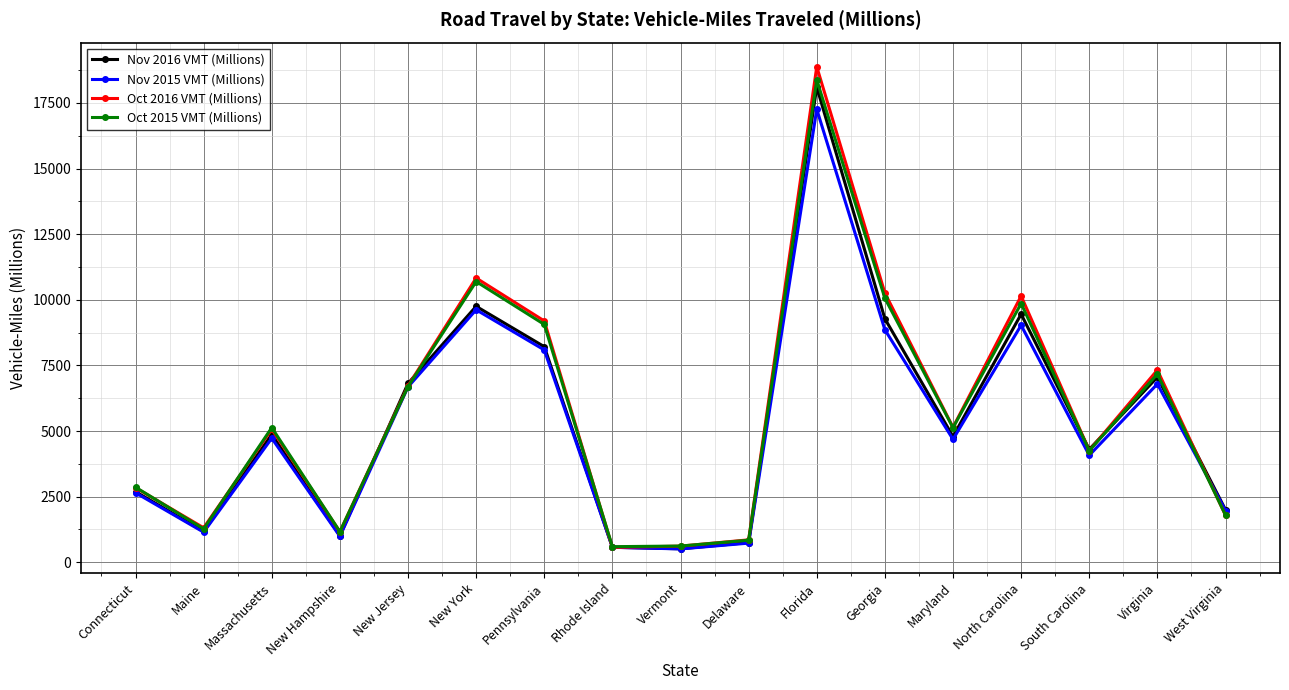

Where does the Oct 2015 VMT (Millions) series first go above 5128?

Massachusetts